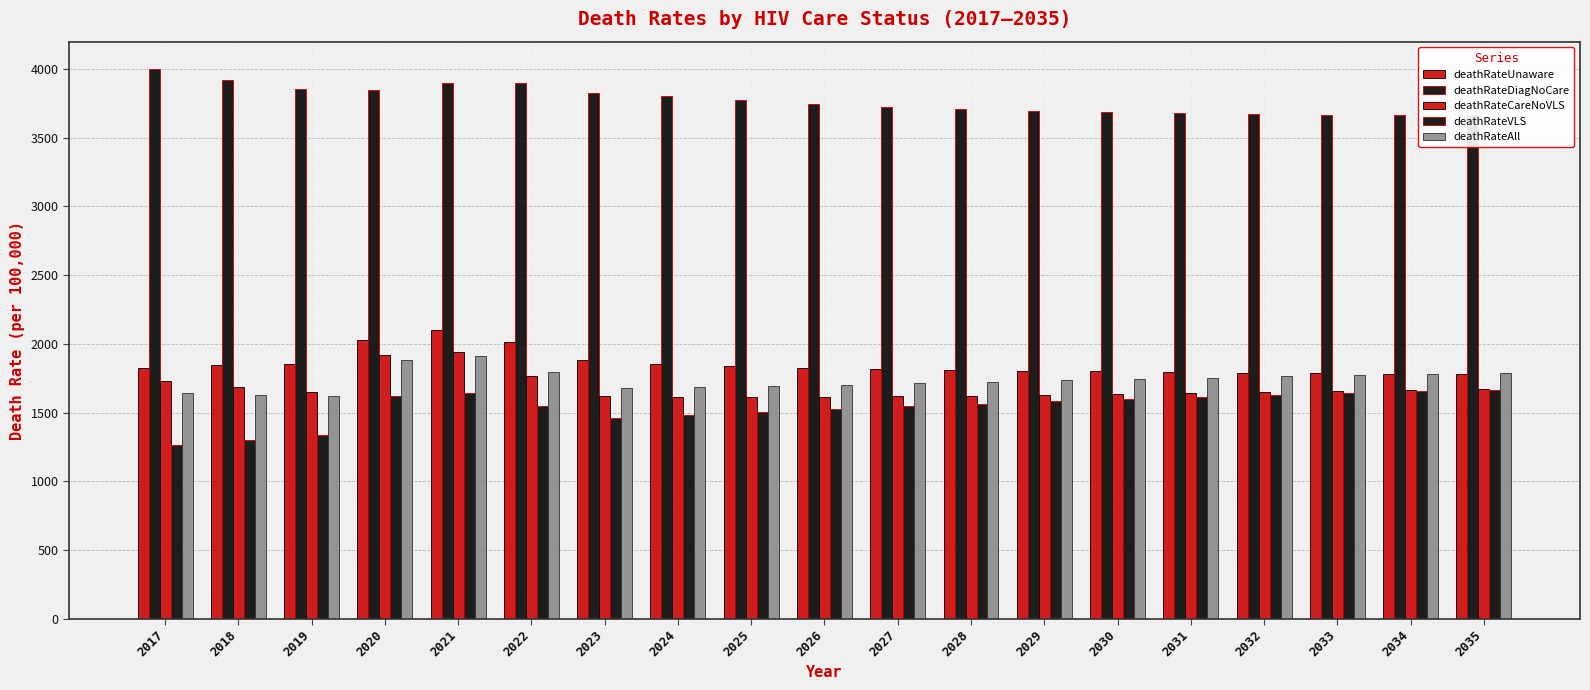

What are all the series names shown in the legend?

deathRateUnaware, deathRateDiagNoCare, deathRateCareNoVLS, deathRateVLS, deathRateAll